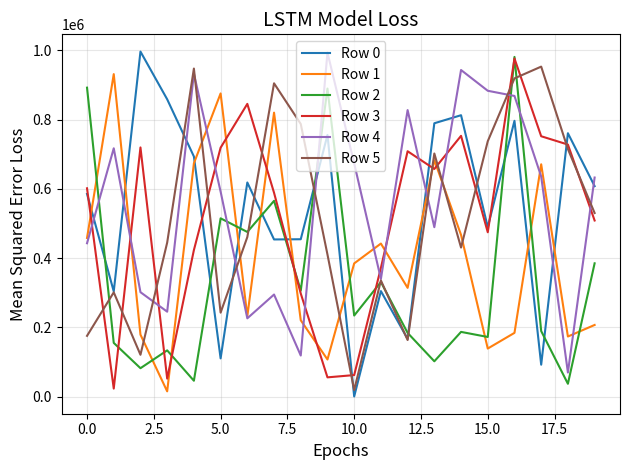

What is the greatest value displayed?

996686